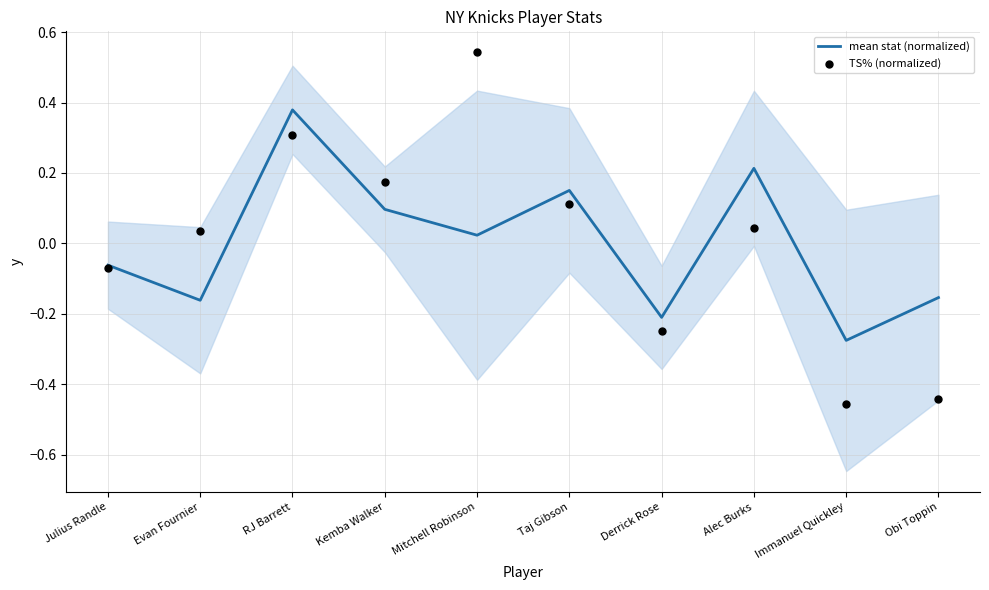

At how many categories does at least one series exceed 0?

6